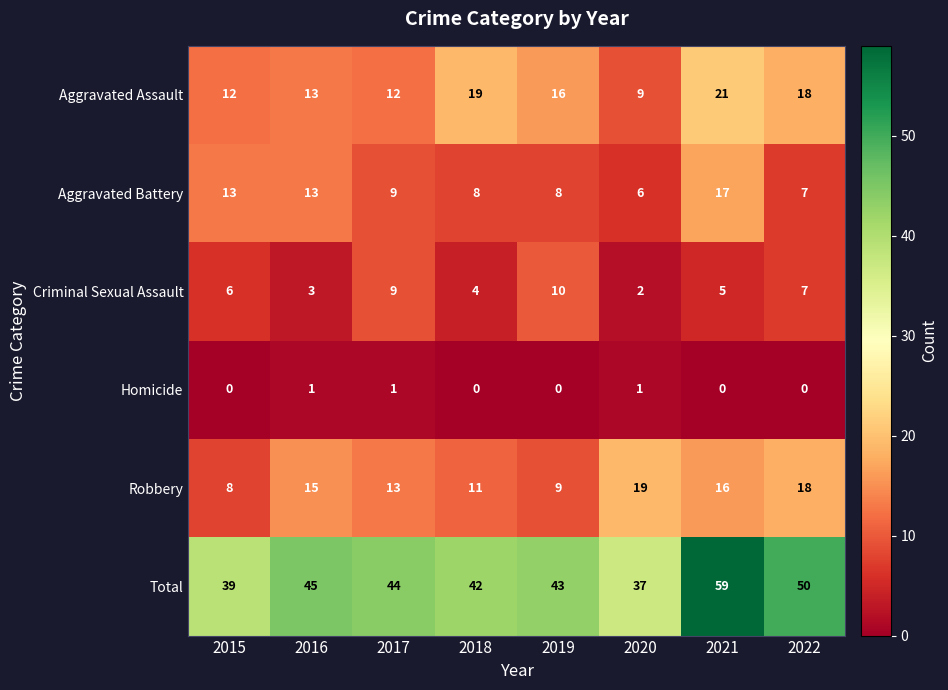

At which category is the sum across all series the highest?

2021